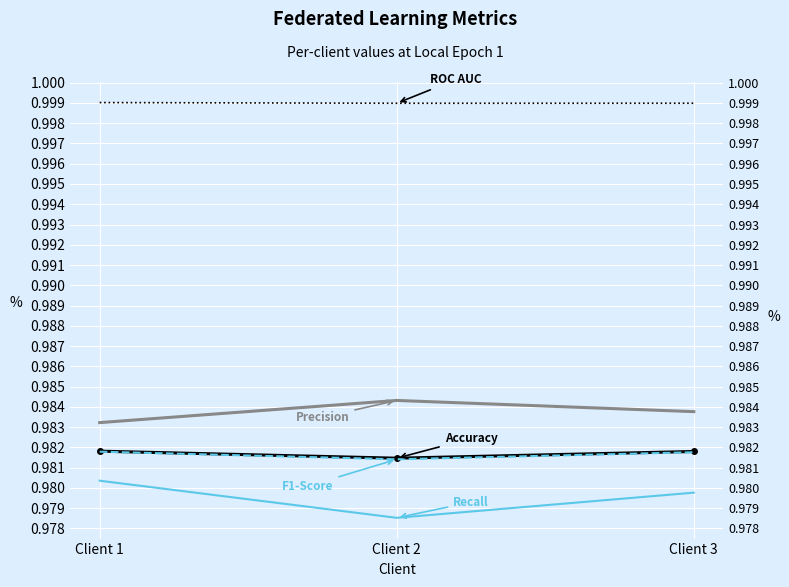

How many lines are shown in the chart?

5